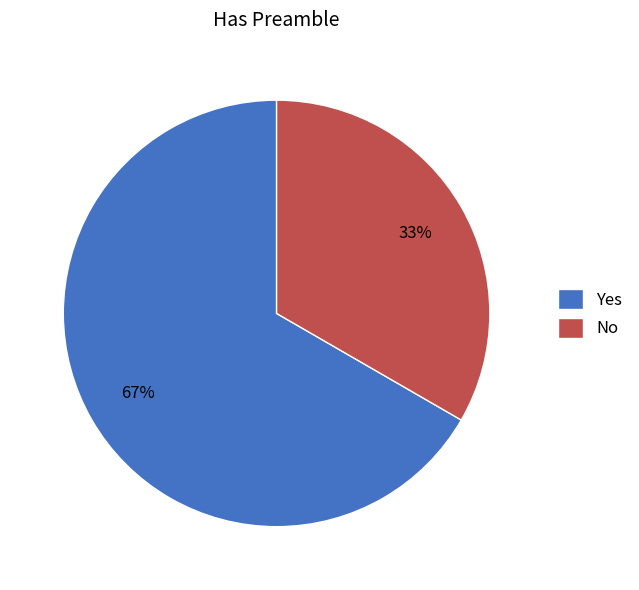

Which slice represents more than half of the pie?

Yes